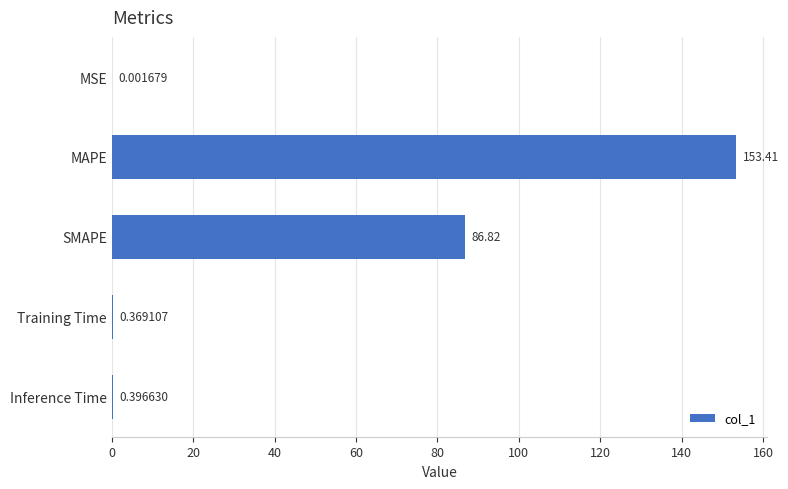

At which label is the value closest to 76?

SMAPE